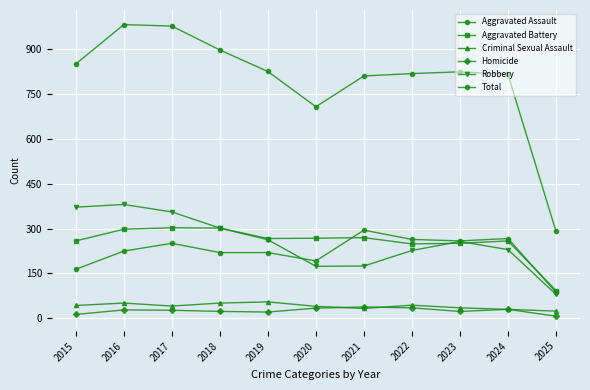

Reading left to right, what are all the values shown in this chart?

Aggravated Assault: 164	225	251	220	220	192	295	264	259	267	87
Aggravated Battery: 259	298	303	302	267	268	270	249	251	259	93
Criminal Sexual Assault: 43	51	41	51	55	40	33	44	35	30	24
Homicide: 13	28	27	23	21	34	38	35	23	30	7
Robbery: 372	381	356	302	263	174	175	227	257	230	80
Total: 851	983	978	898	826	708	811	819	825	816	291